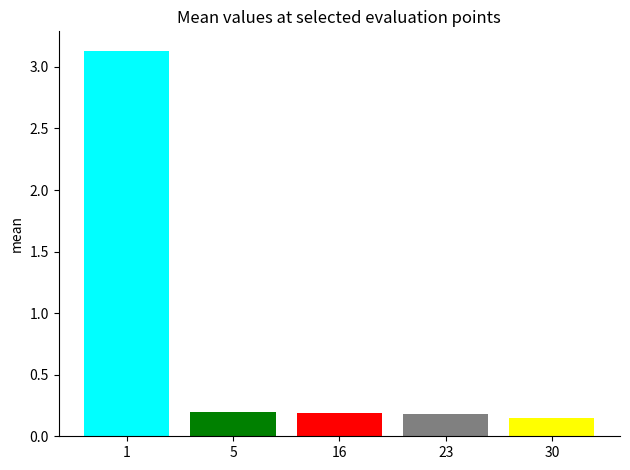

What is the greatest value displayed?

3.1